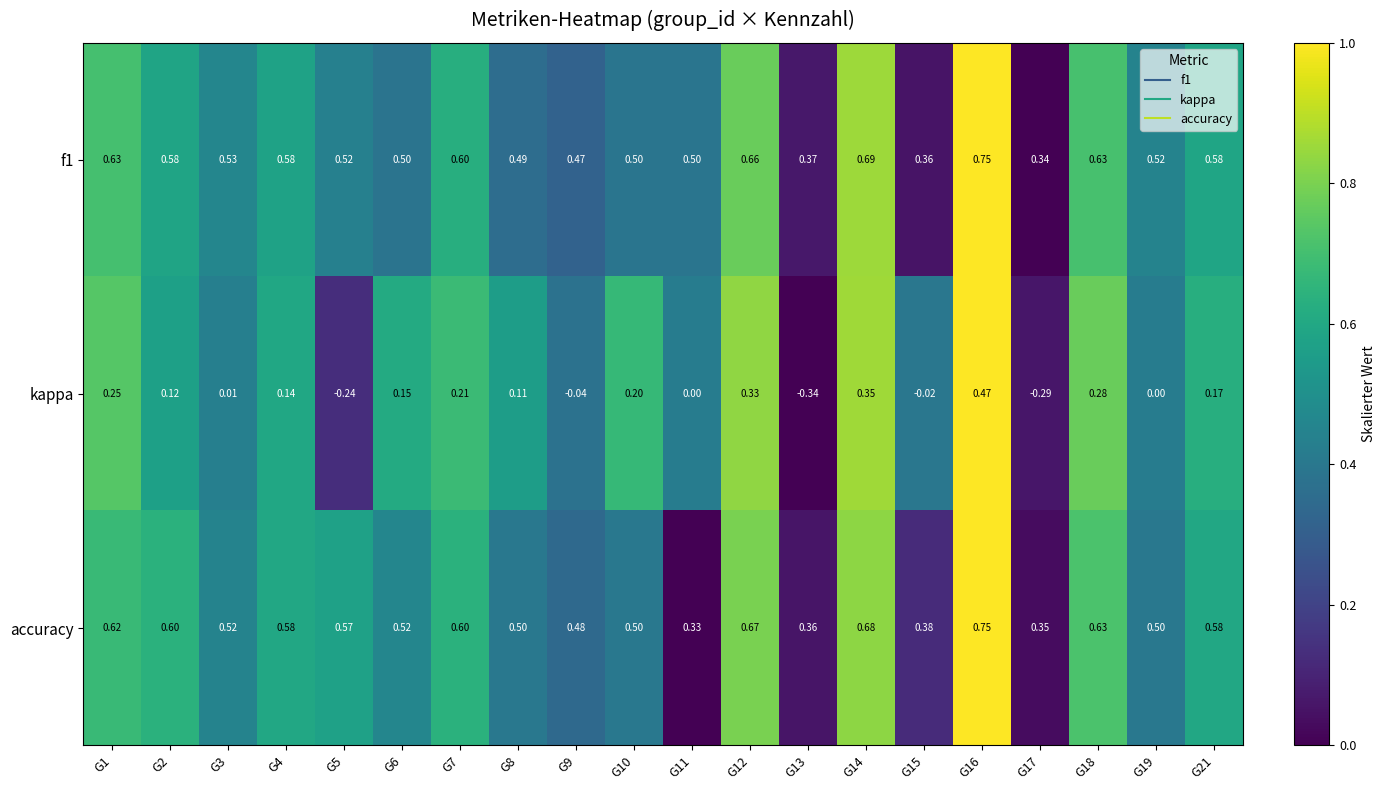

Between G5 and G21, which series saw the biggest shift?

kappa